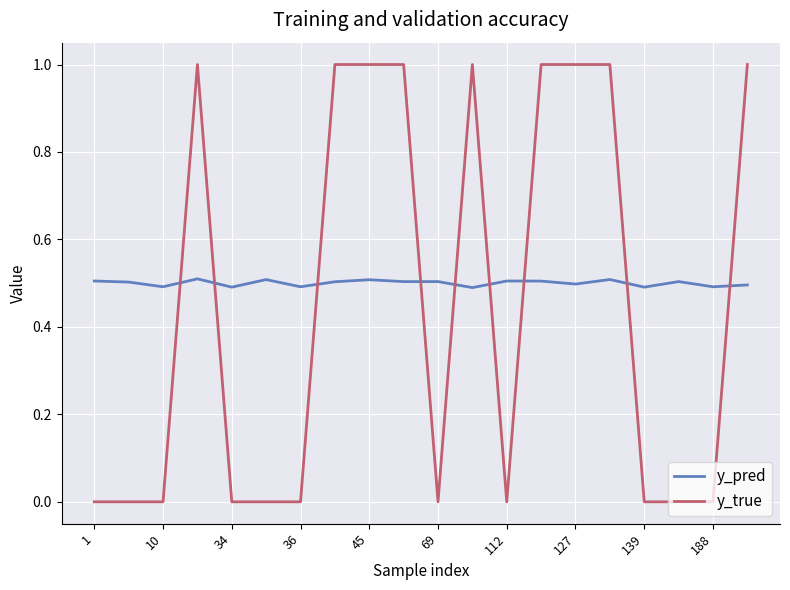

How many y_true values are between 0 and 1?

20